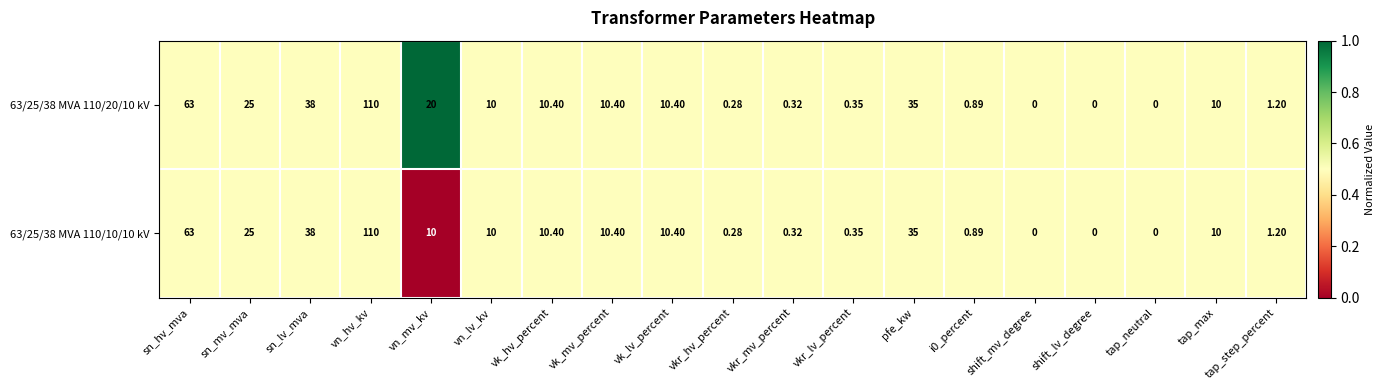

At which category does the chart reach its peak across all series?

vn_hv_kv